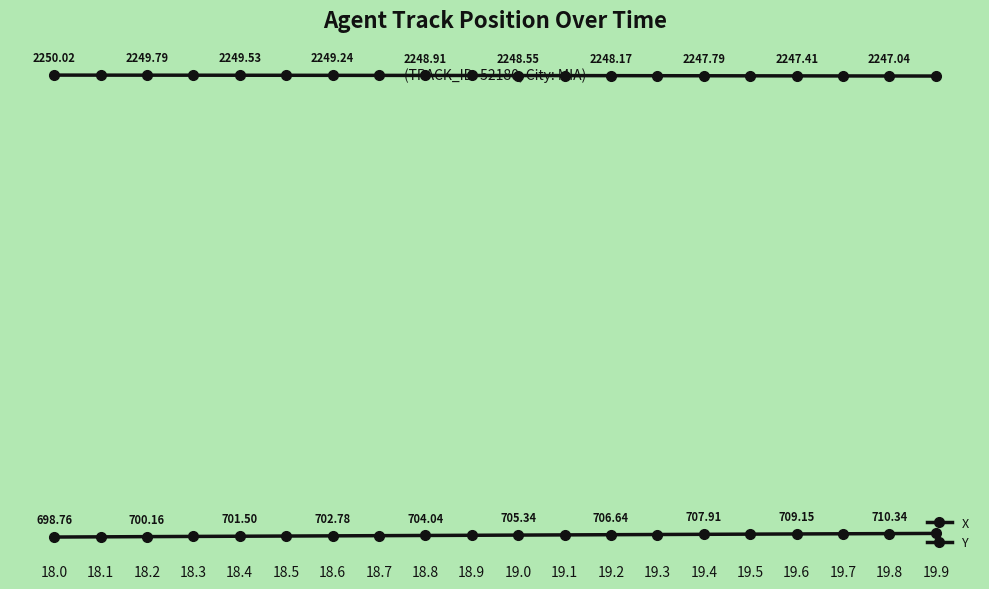

Is this an area chart (filled region under the line)?

No